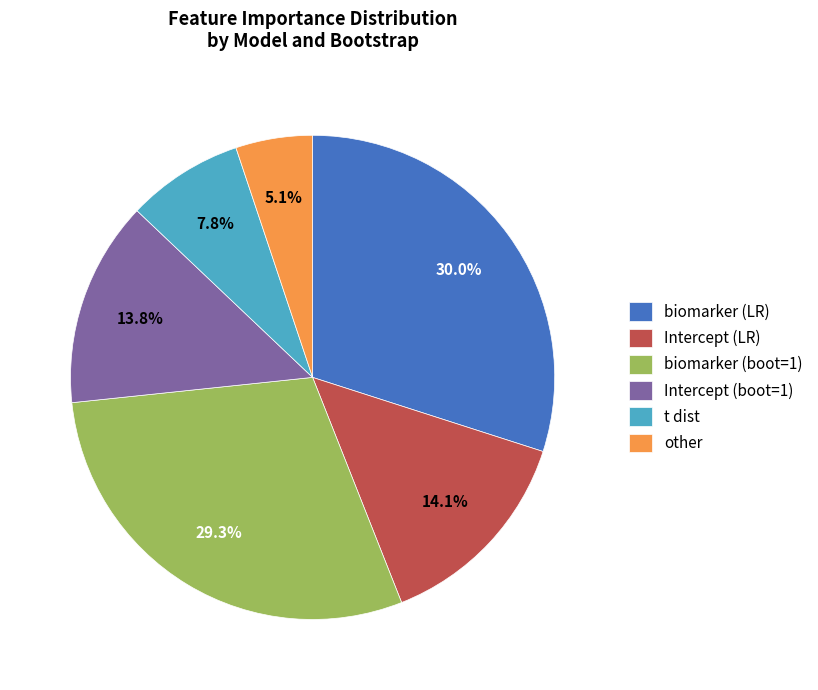

Does Intercept (boot=1) account for over 50% of the chart?

No